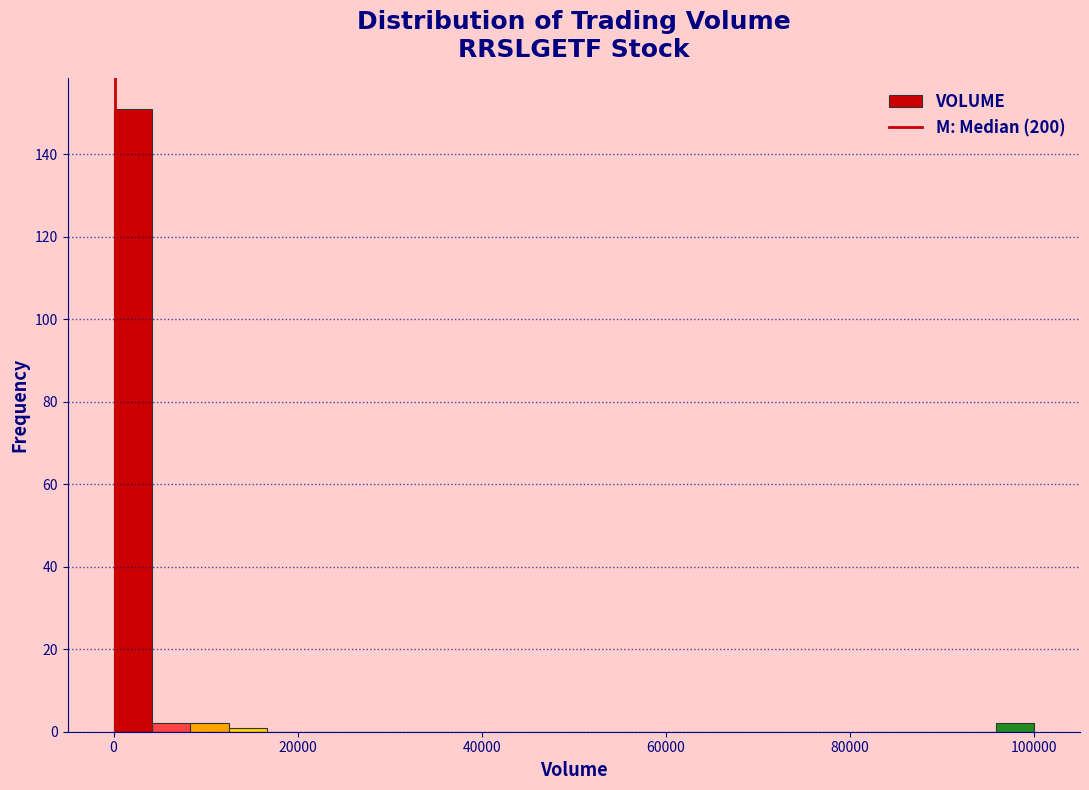

Around what value on the x-axis is the tallest bar? Give the approximate position of its centre, as read against the axis.

2000